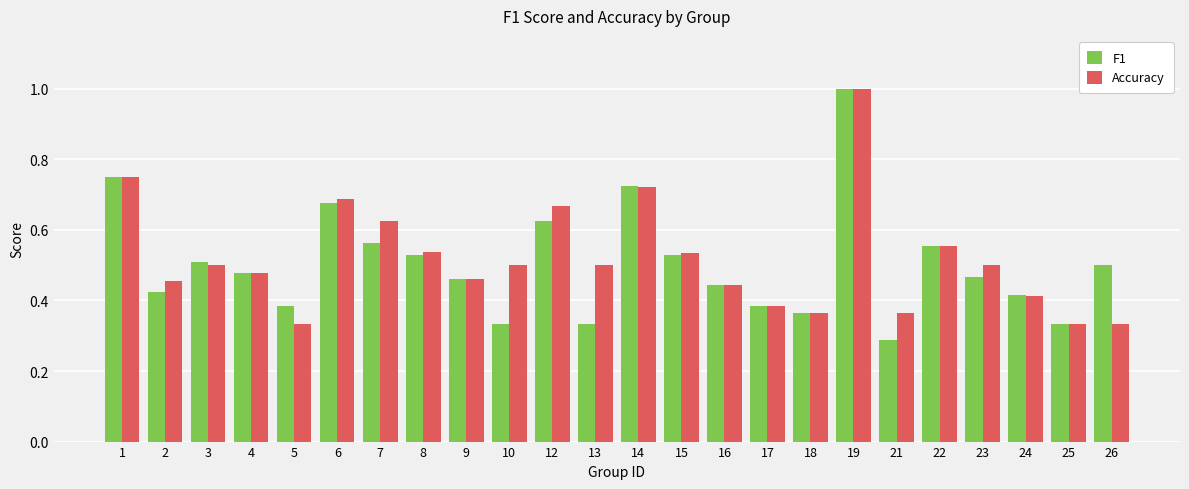

List the series in order of their overall mean, highest first.

Accuracy, F1